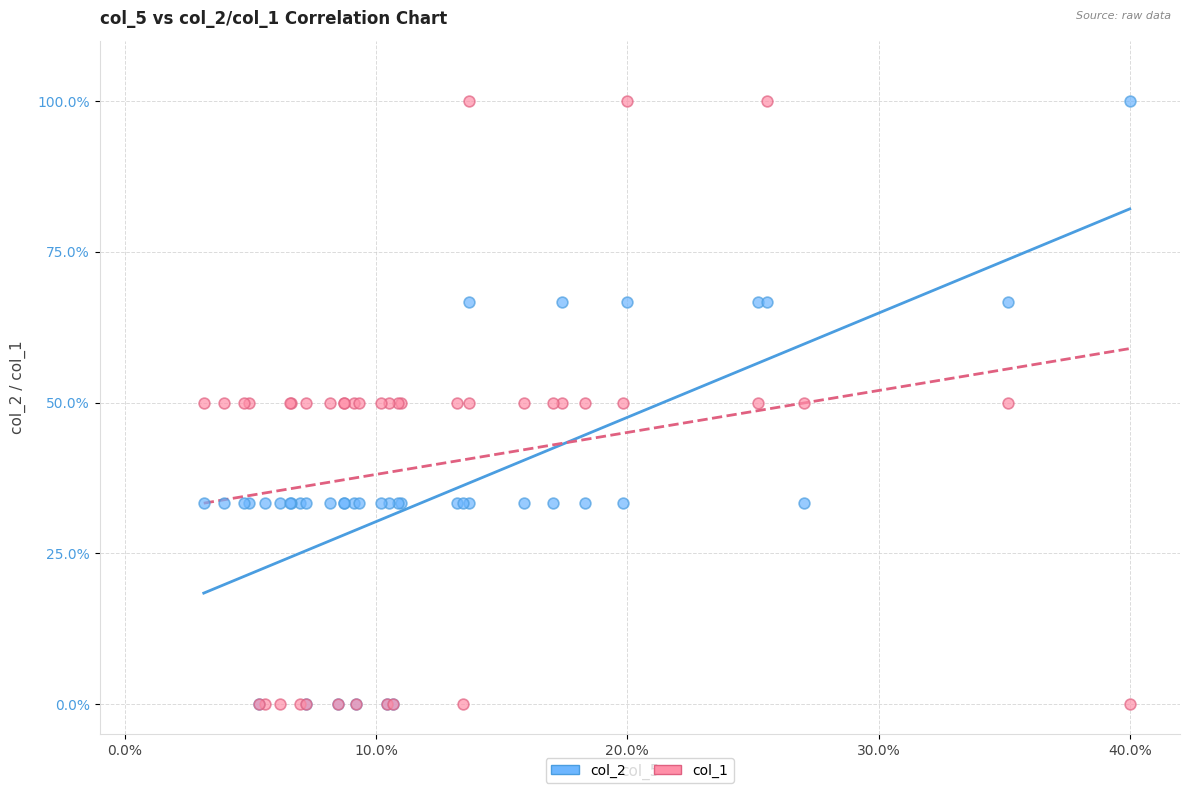

What are all the series names shown in the legend?

col_2, col_1